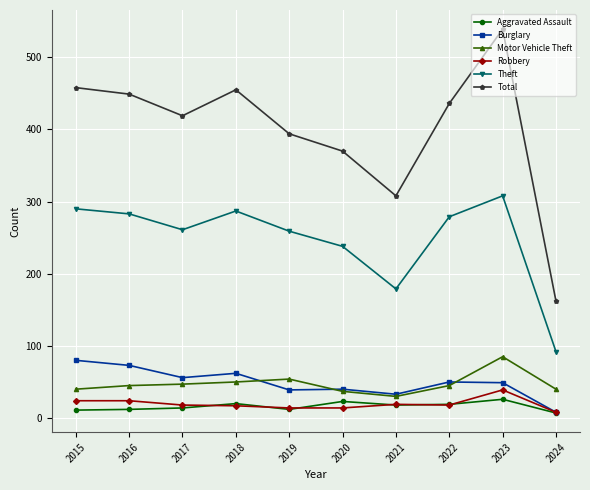

How many lines are shown in the chart?

6